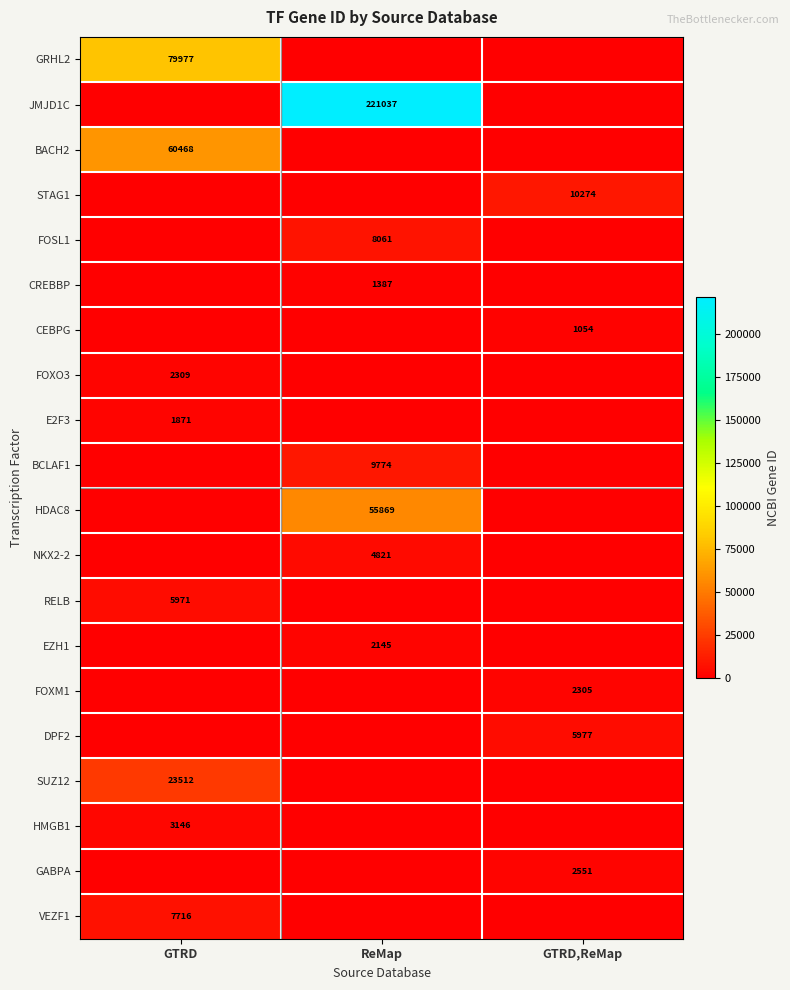

Is it true that FOXO3 equals 2309 at GTRD?

True